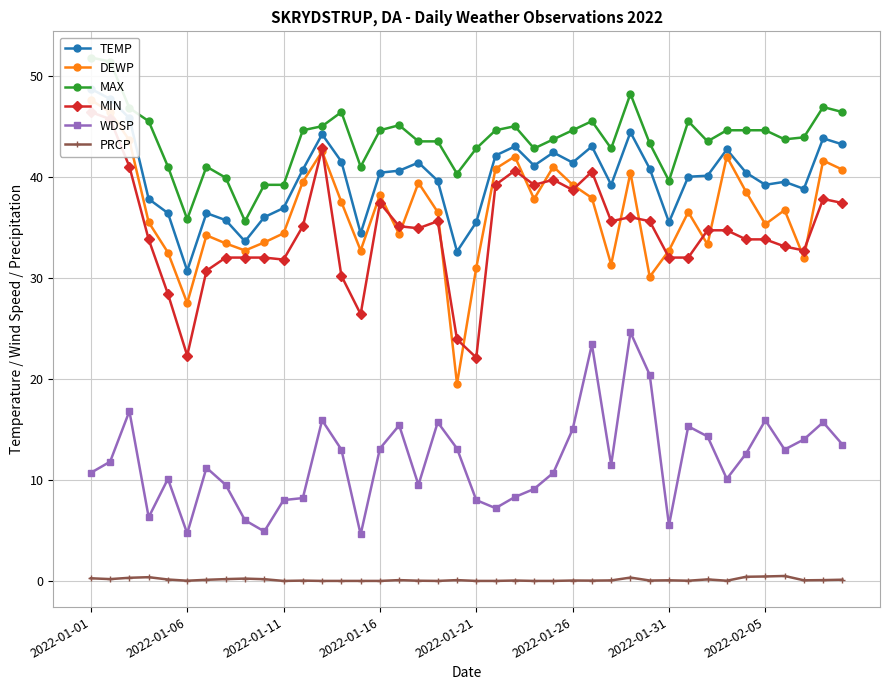

The PRCP series shows 0.4 at 2022-02-05. True or false?

True